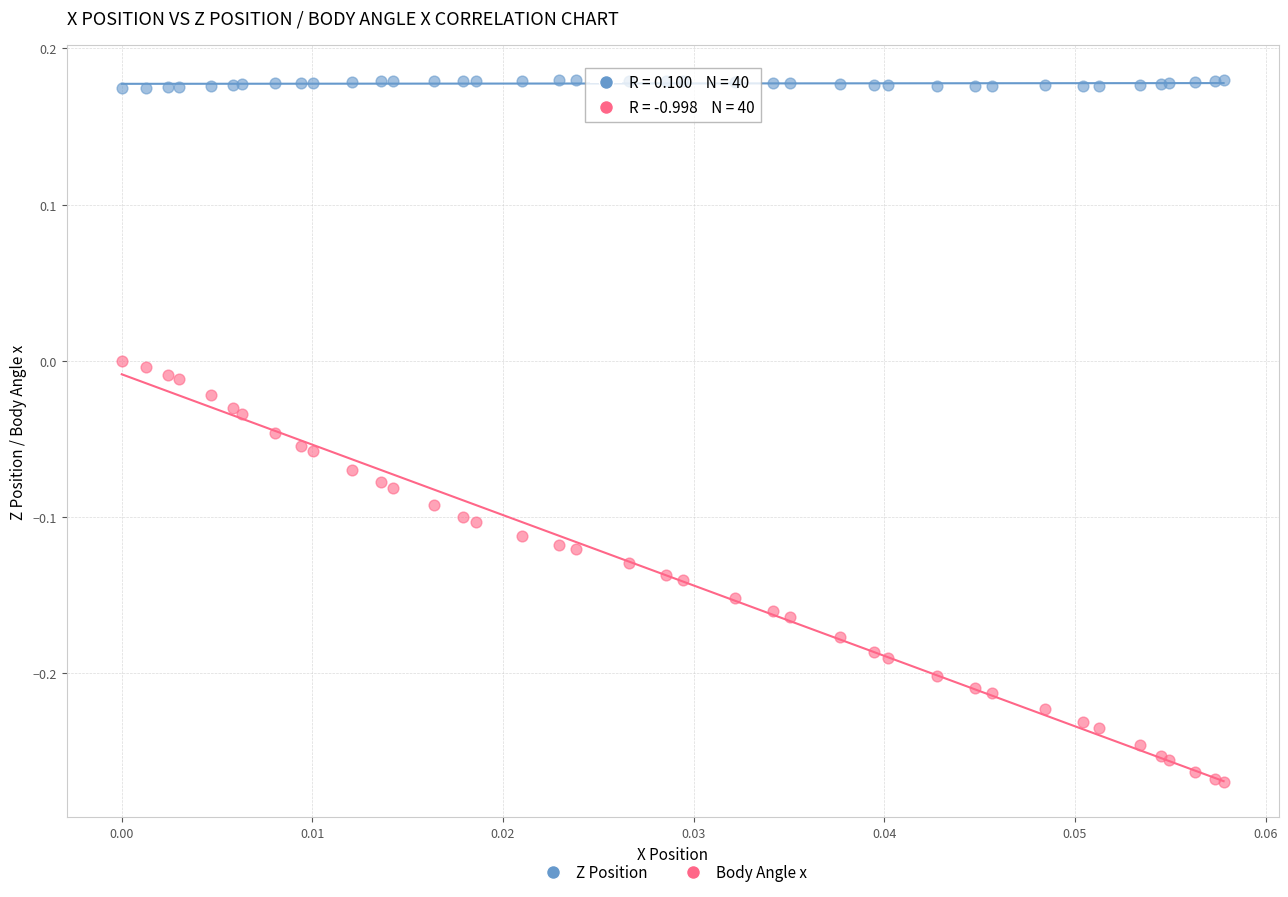

Which series contains the lowest Y value?

Body Angle x